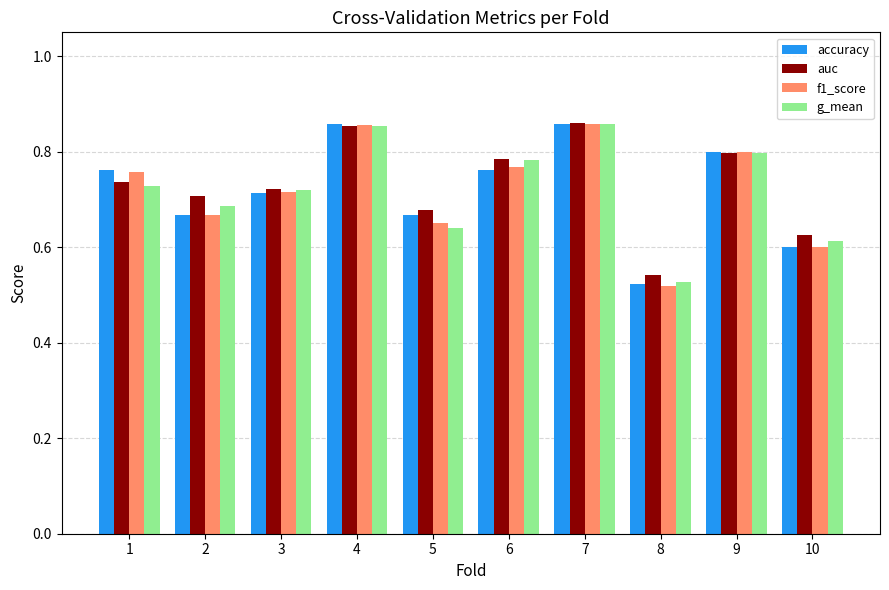

The g_mean series shows 0.3 at 8. True or false?

False